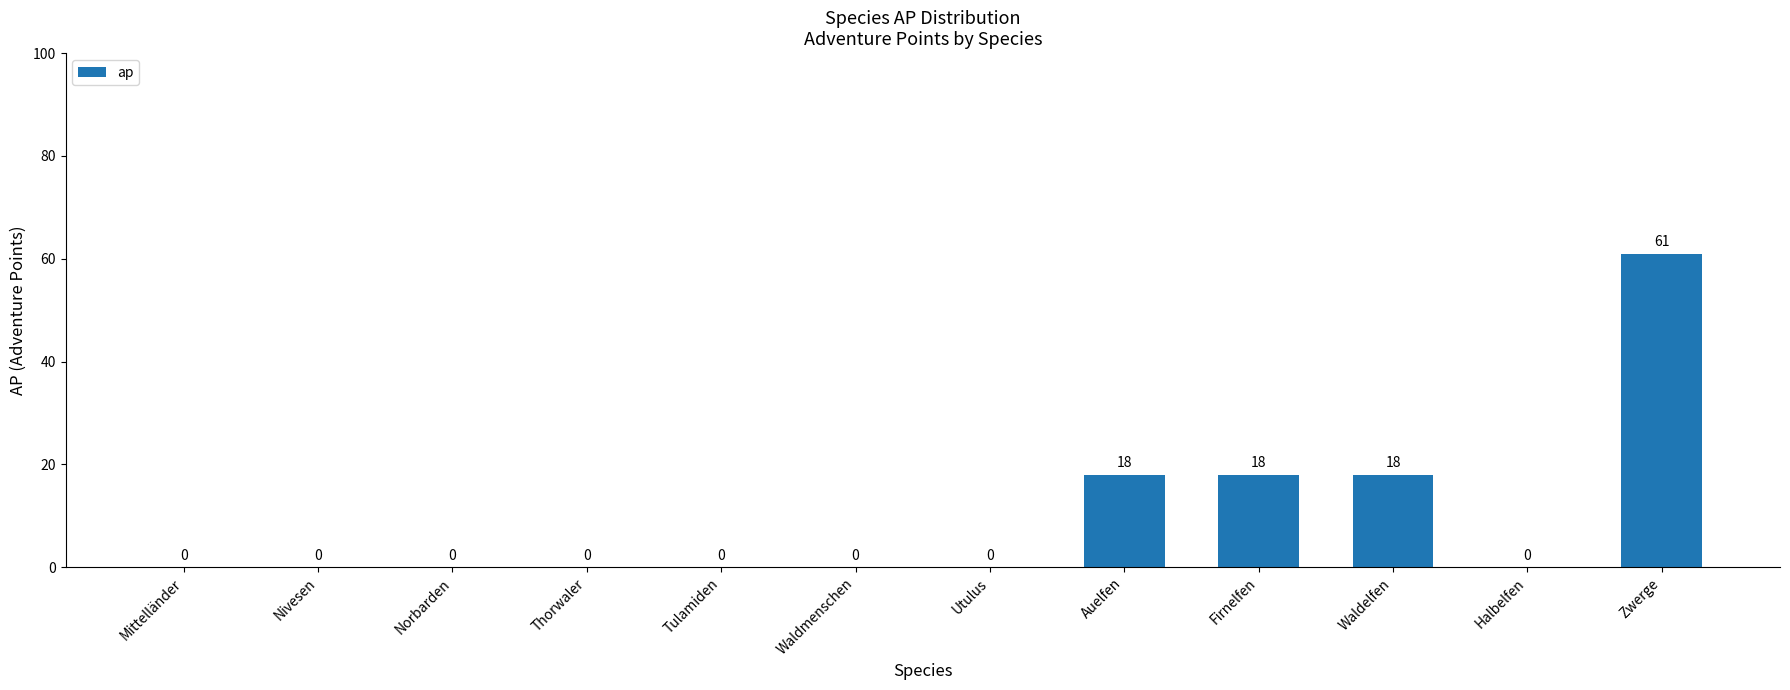

Which has a higher value, Nivesen or Zwerge?

Zwerge